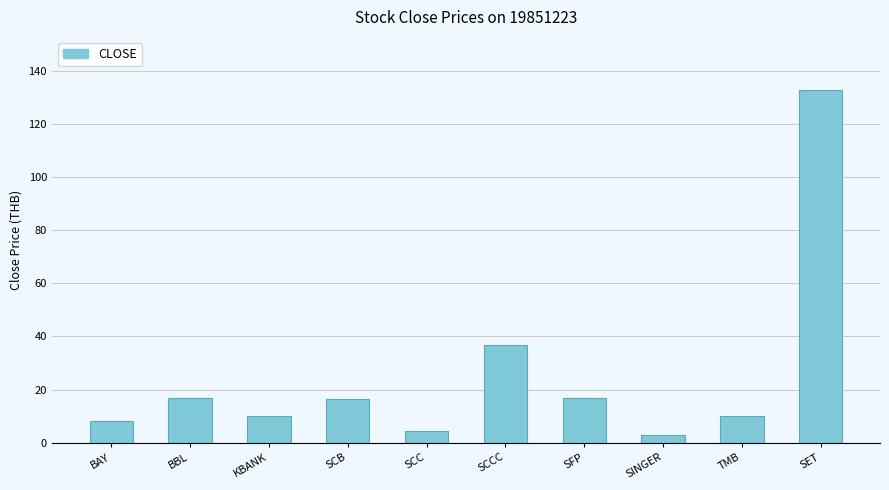

What value does the data have at SINGER?

2.8